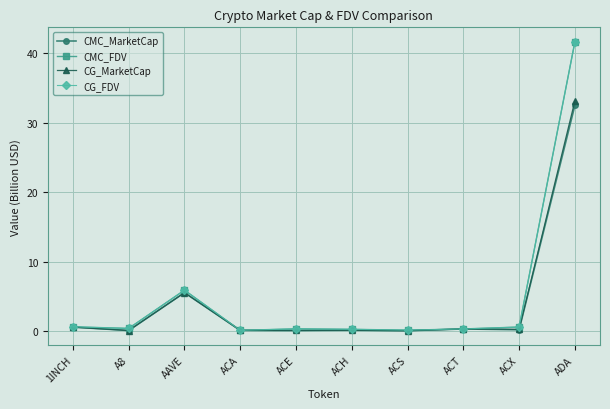

The CMC_MarketCap series shows 7.8 at AAVE. True or false?

False